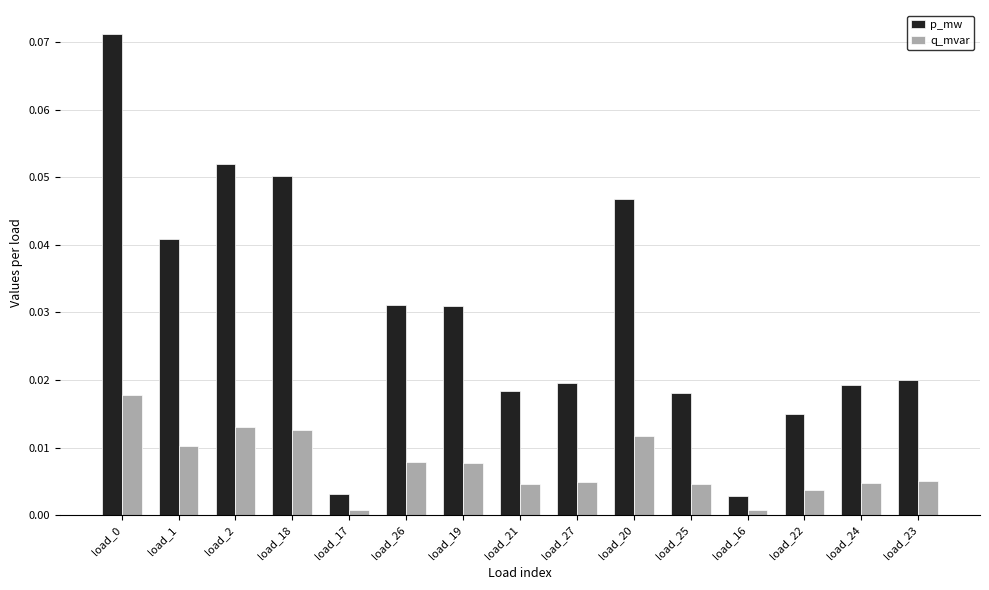

Rank the series at load_22 from lowest to highest value.

q_mvar, p_mw